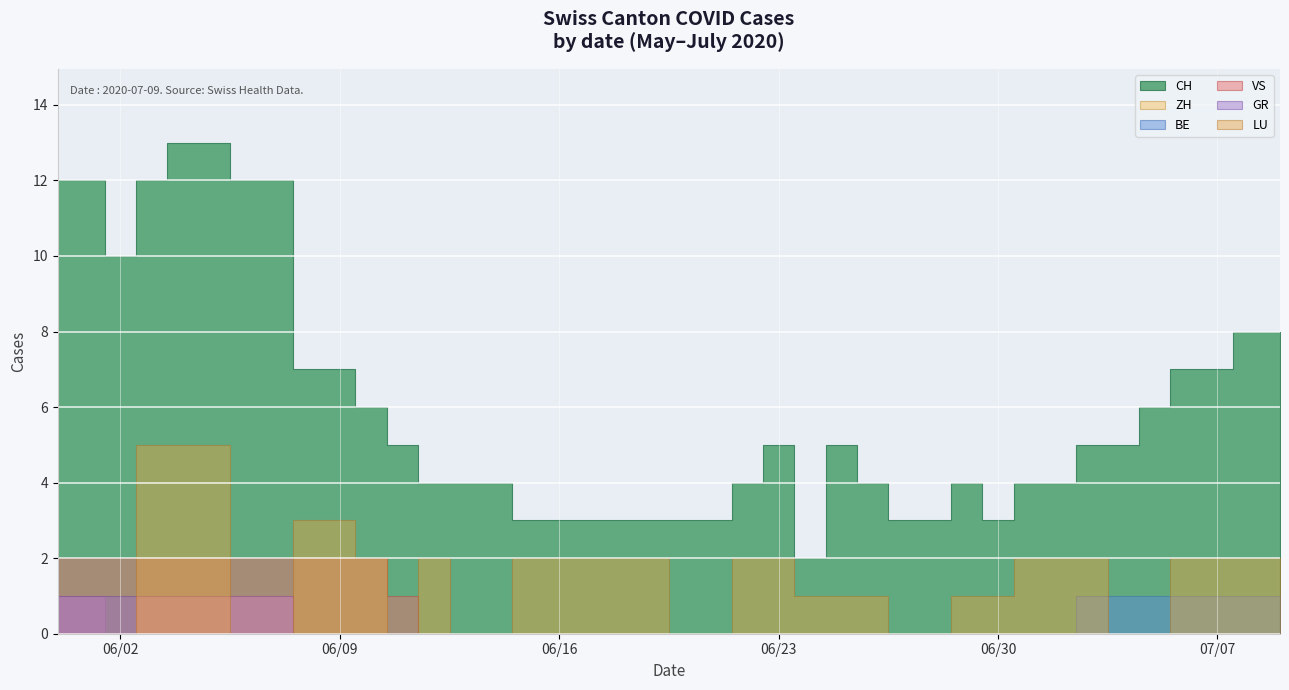

True or false: VS has more than 0 interior local peaks.

False